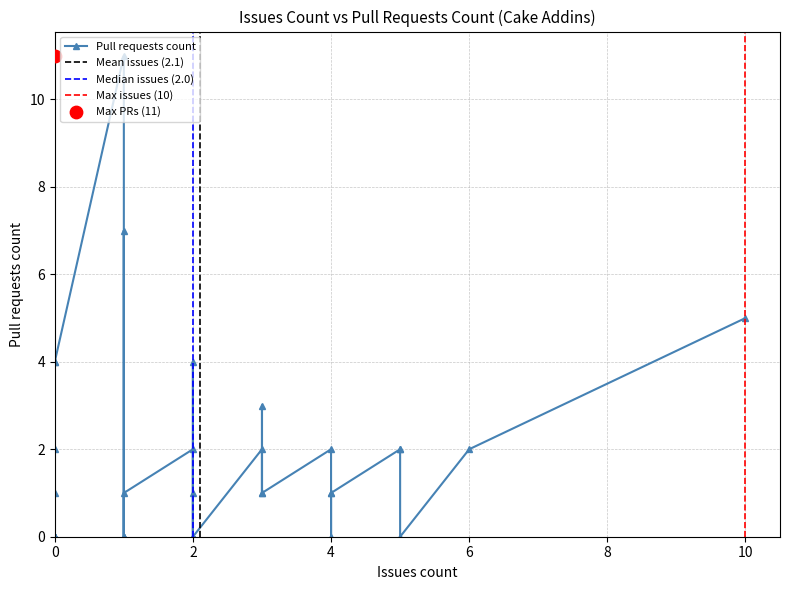

What is the ratio of the value at 8 to the value at 1?

4.0